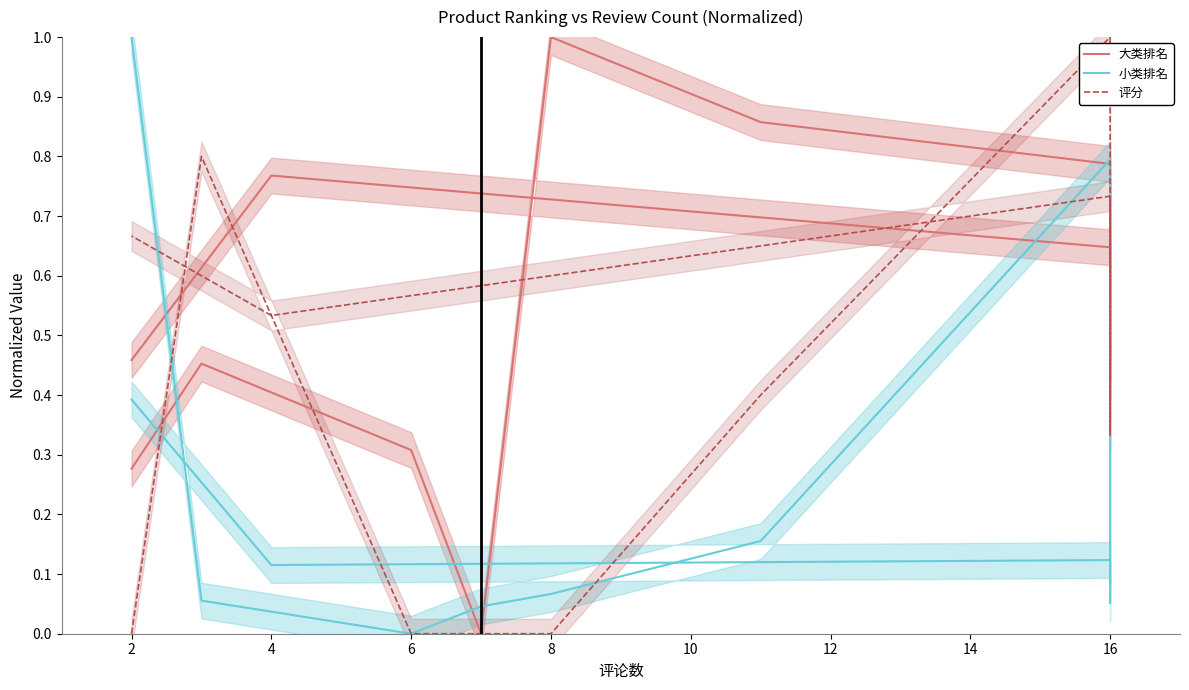

How many data points in 小类排名 are above 0?

10